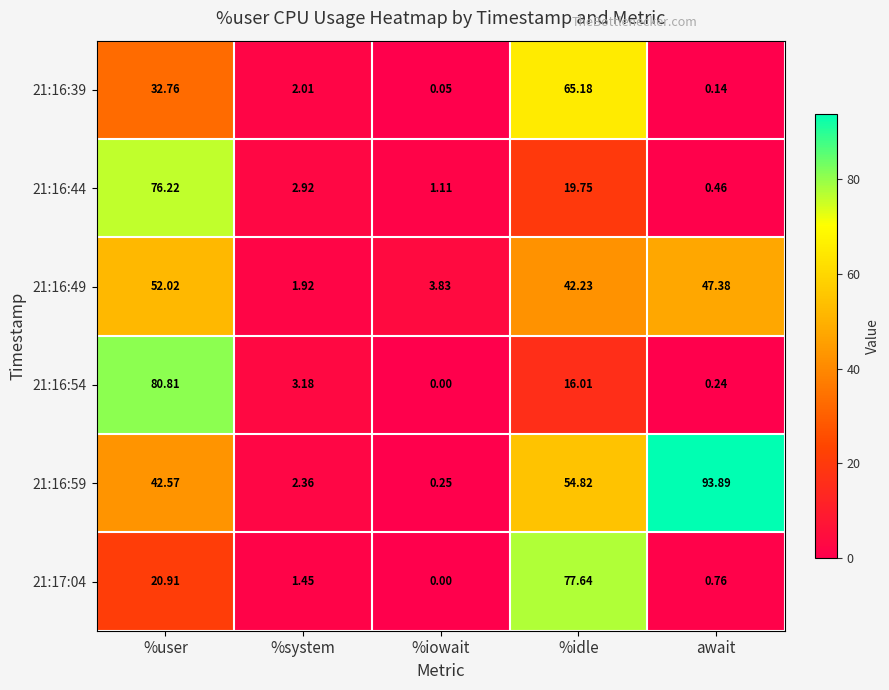

At which label is 21:16:59 closest to 47?

%user